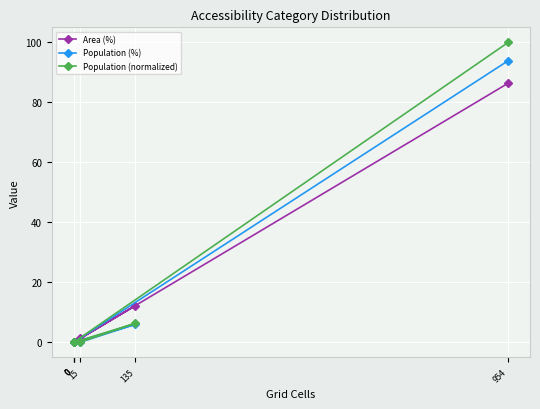

Count the number of data series in this chart.

3